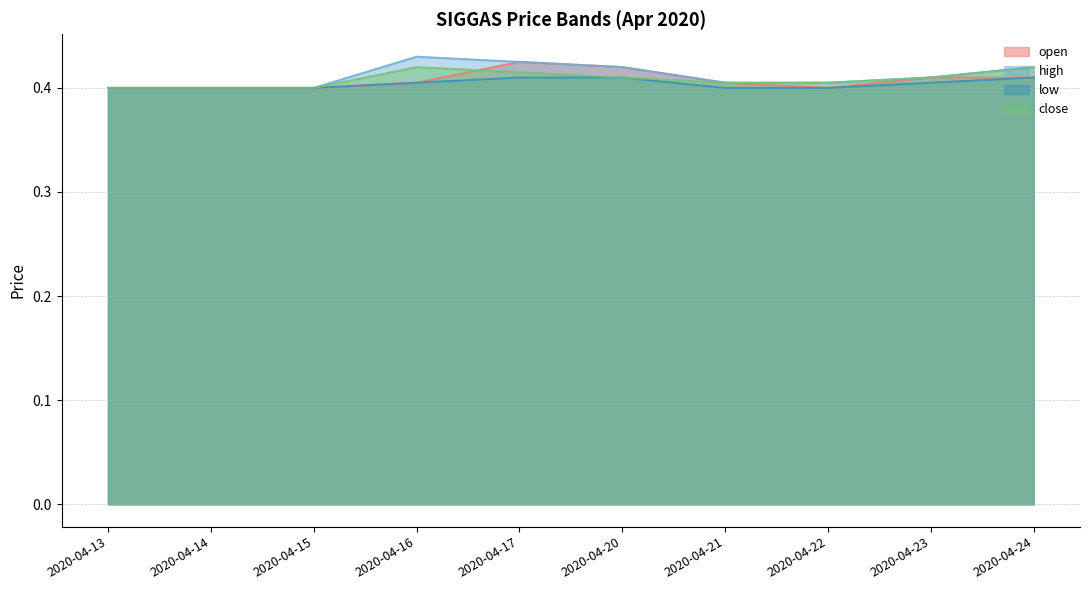

True or false: high and open cross at least once.

False